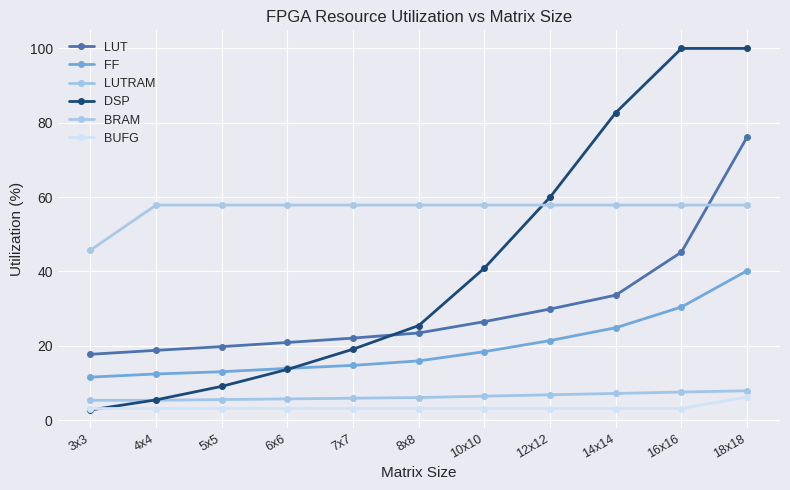

What is the label of the 11th point from the left?

18x18